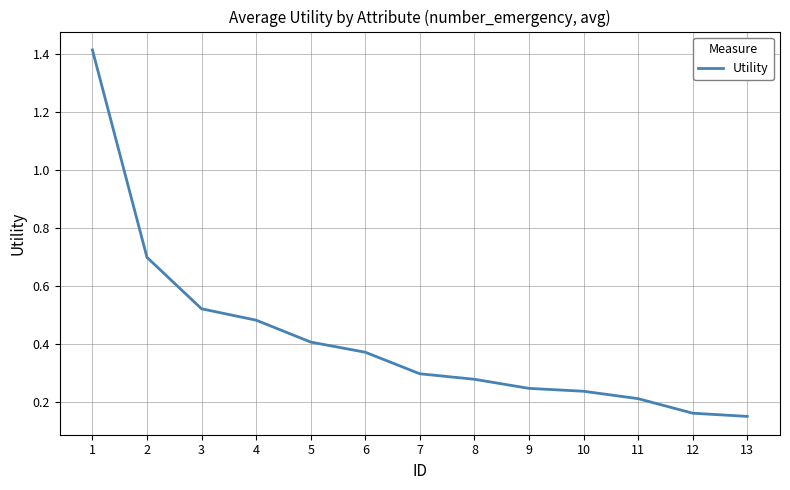

What is the difference between the maximum and minimum values?

1.3